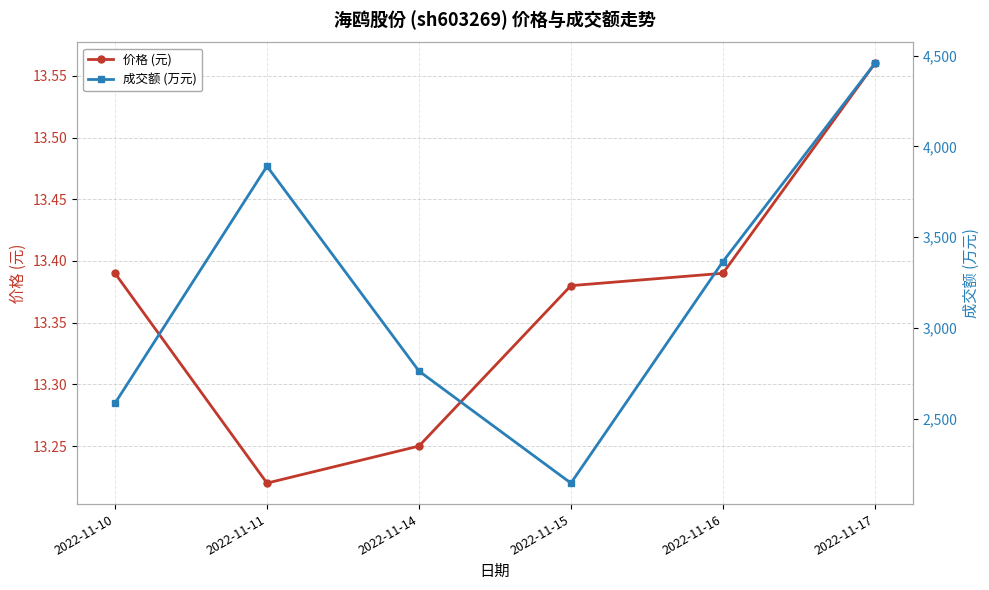

Where is the first local maximum for 成交额 (万元)?

2022-11-11